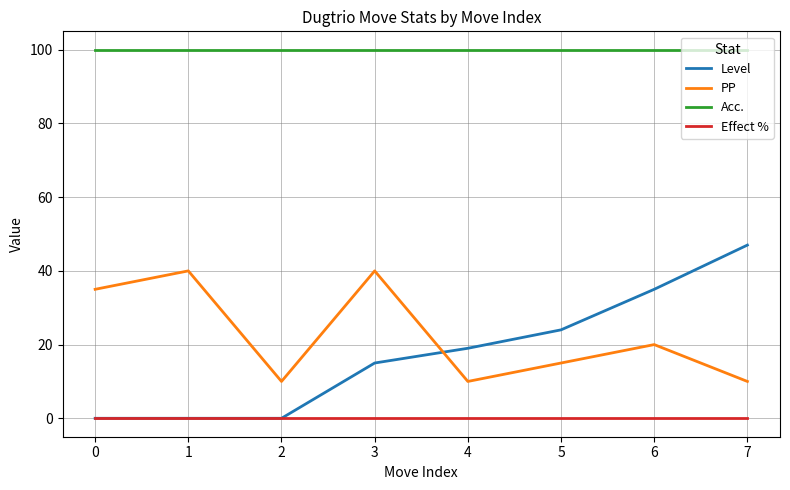

The value of PP at 1 is 40. True or false?

True